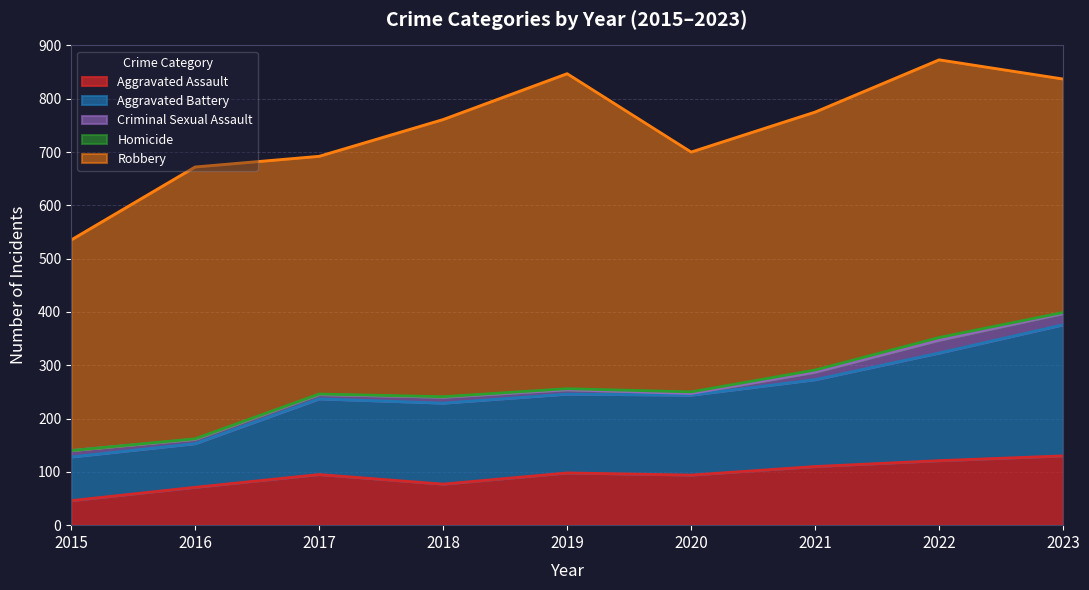

True or false: Robbery has a value of 446 at 2017.

True